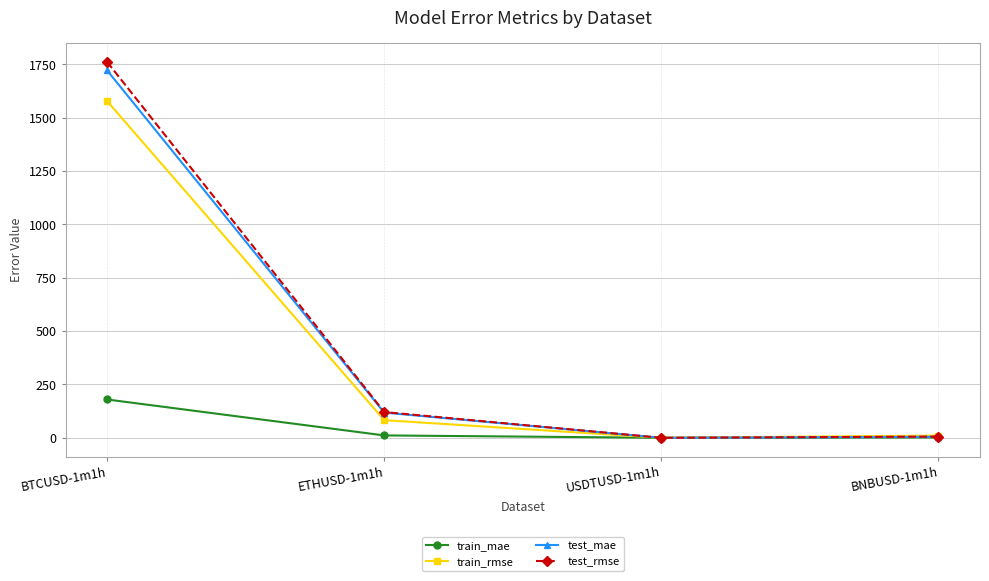

Where does the test_mae series first go above 118?

BTCUSD-1m1h